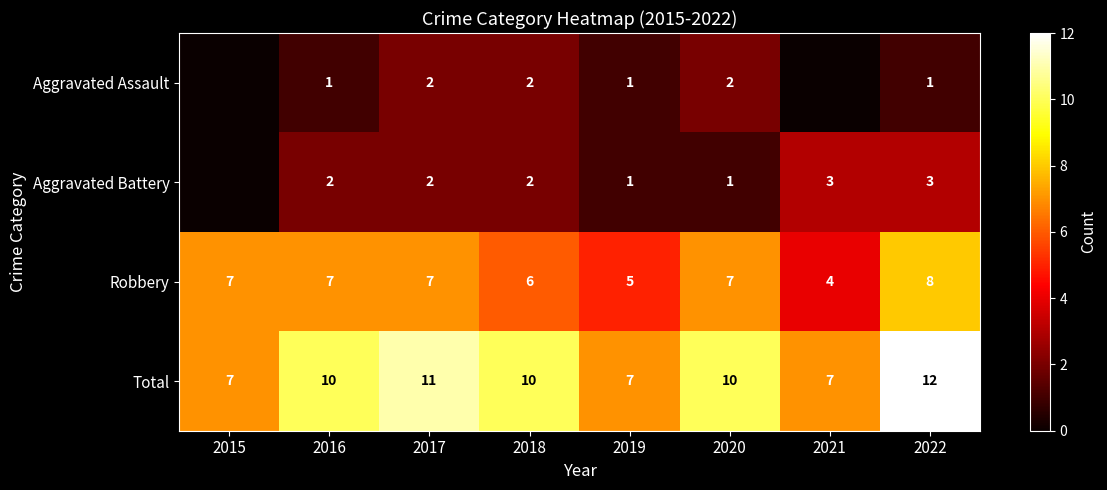

What is the spread (max minus min) of values at 2015?

7